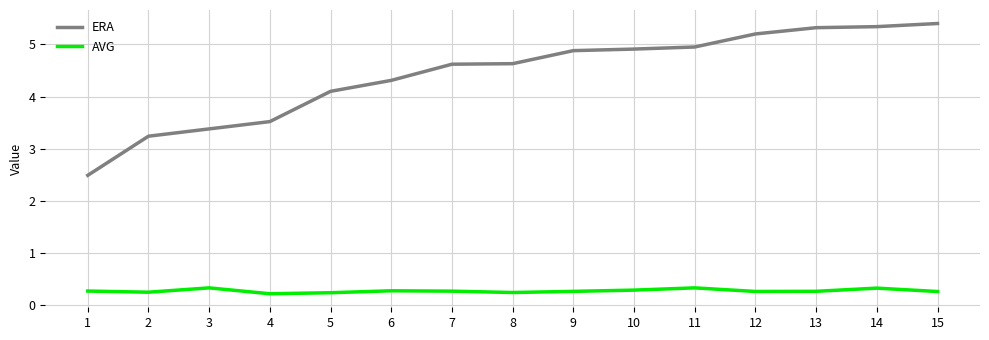

What is the minimum value shown in the chart?

0.2